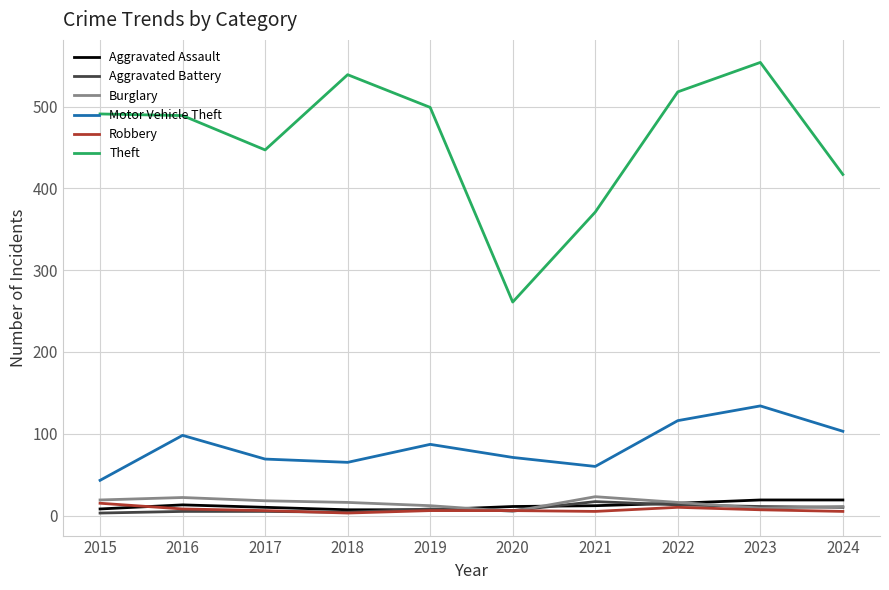

Which category has the highest value across all series?

2023